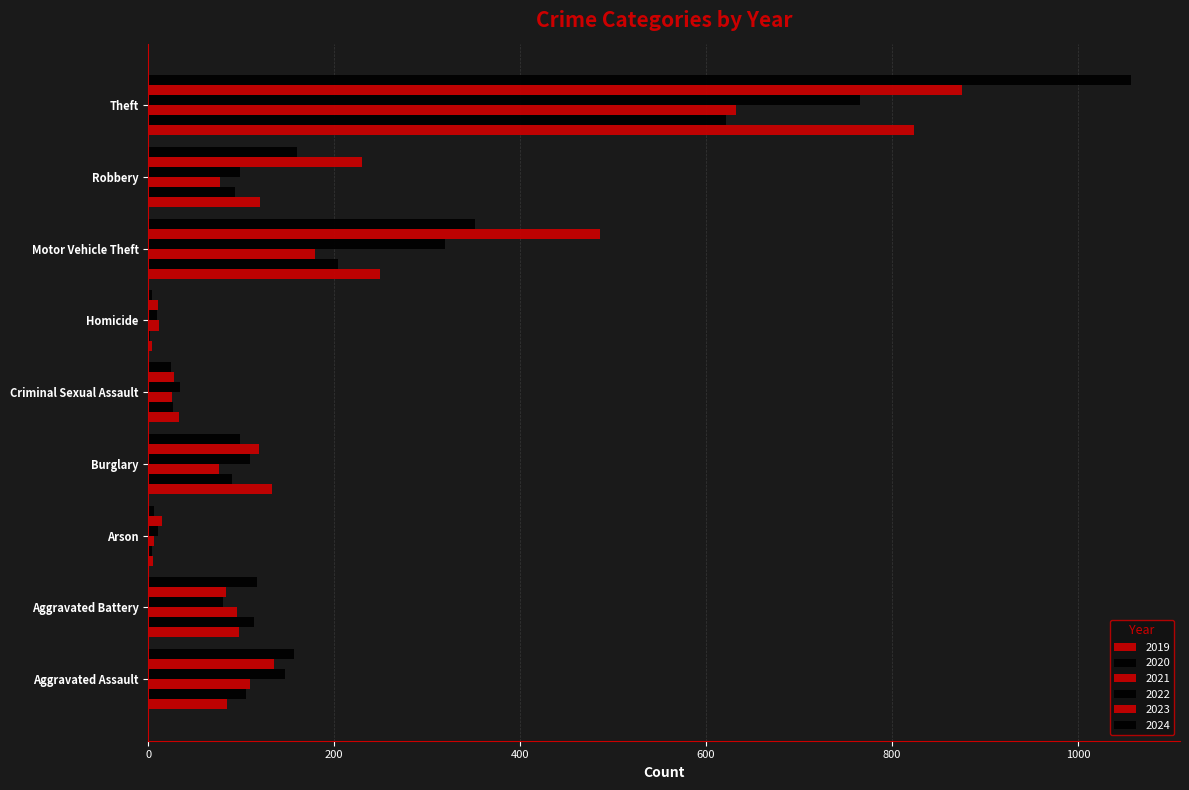

Which series has the widest spread of values?

2024